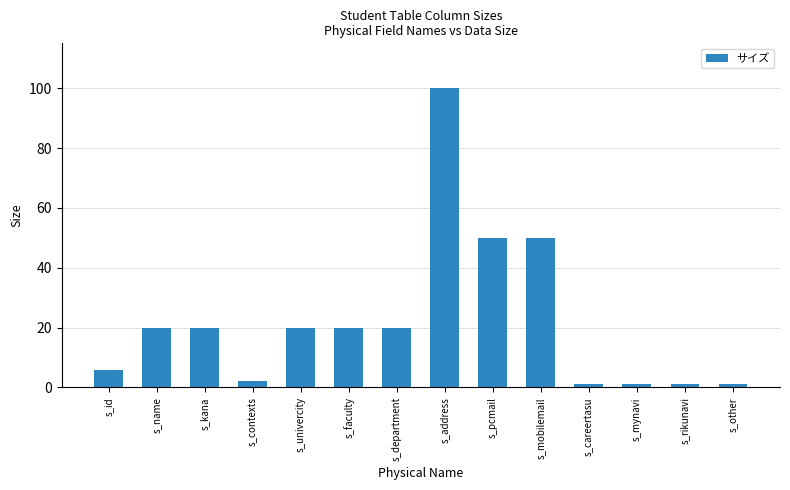

The value at s_other is 1. True or false?

True